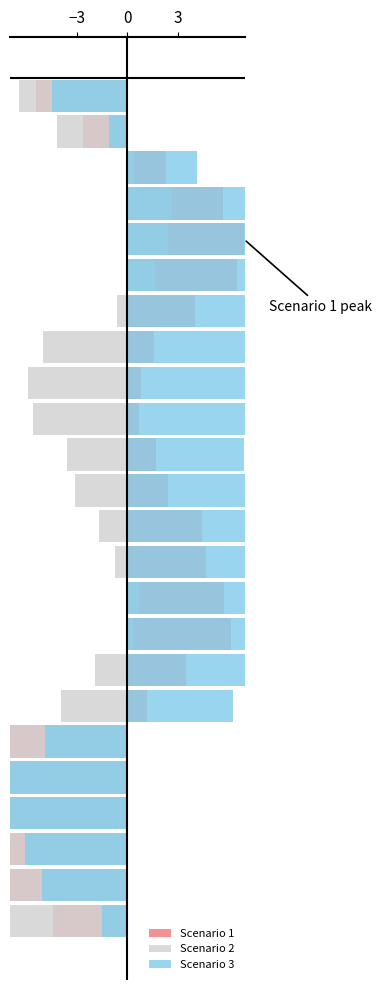

What is the difference between the Scenario 2 values at 12 and 16?

1.9